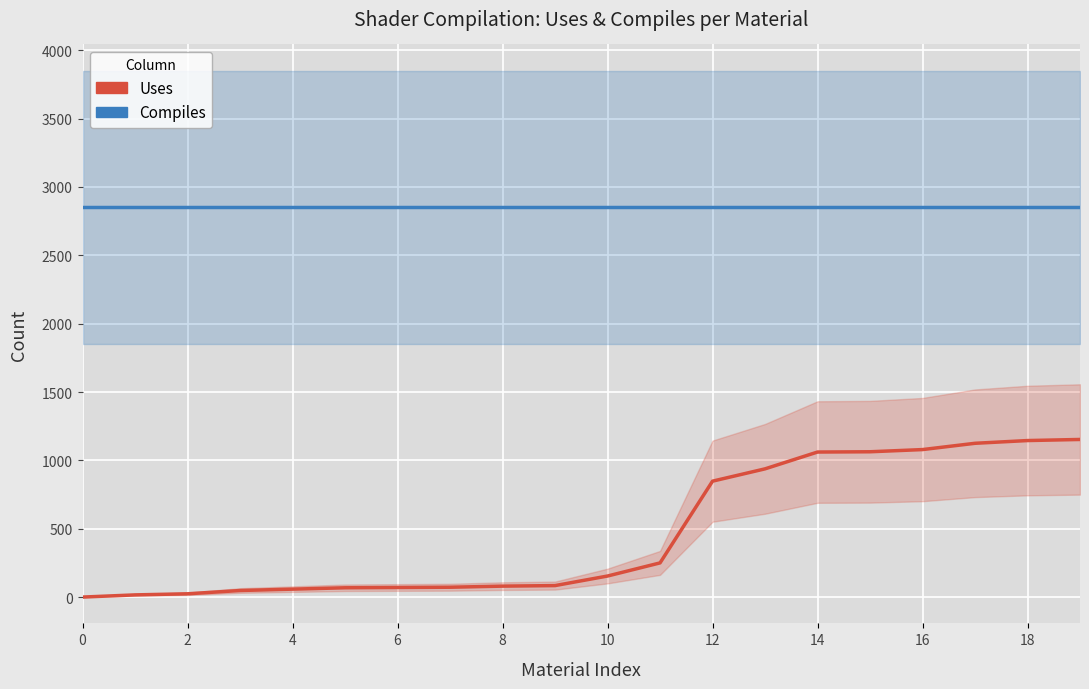

The value of Compiles at 10 is 2852. True or false?

True